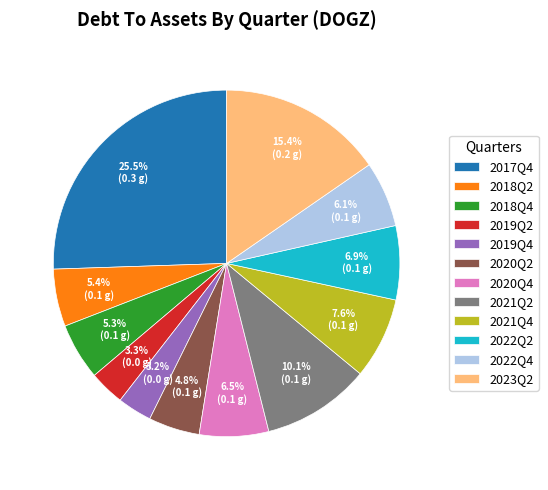

What is the largest slice in the pie chart?

2017Q4